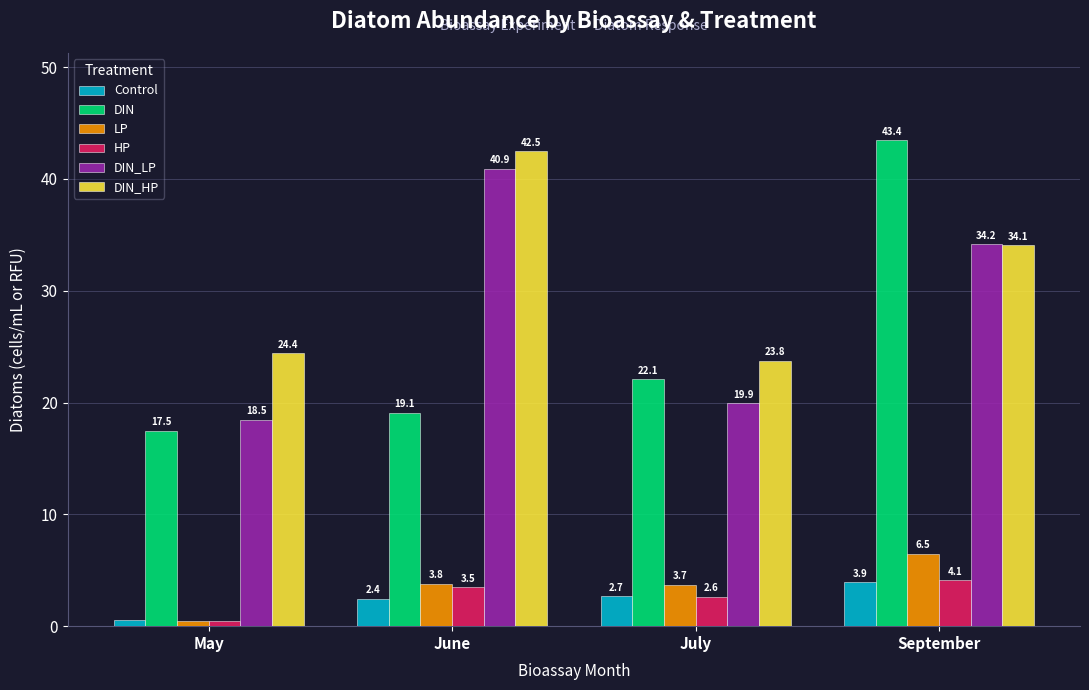

How many data points in DIN_LP are above 34?

2